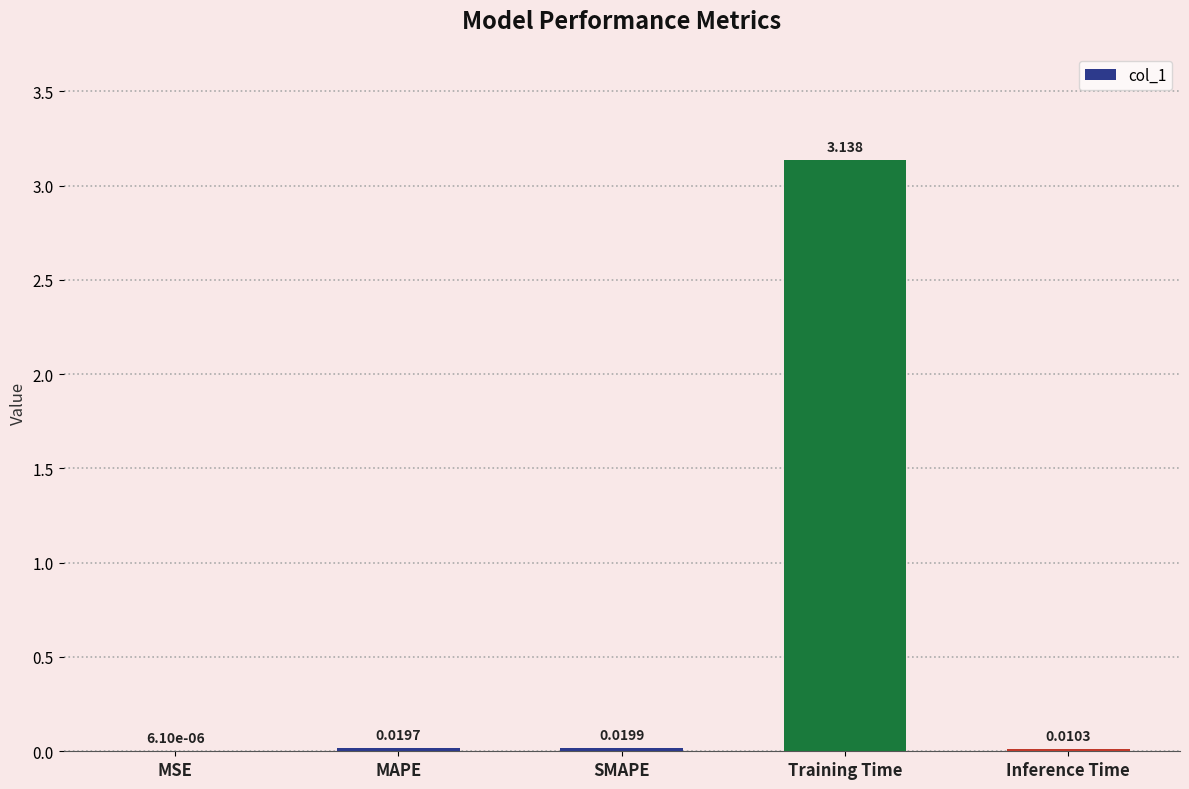

Which has a higher value, Inference Time or MAPE?

MAPE